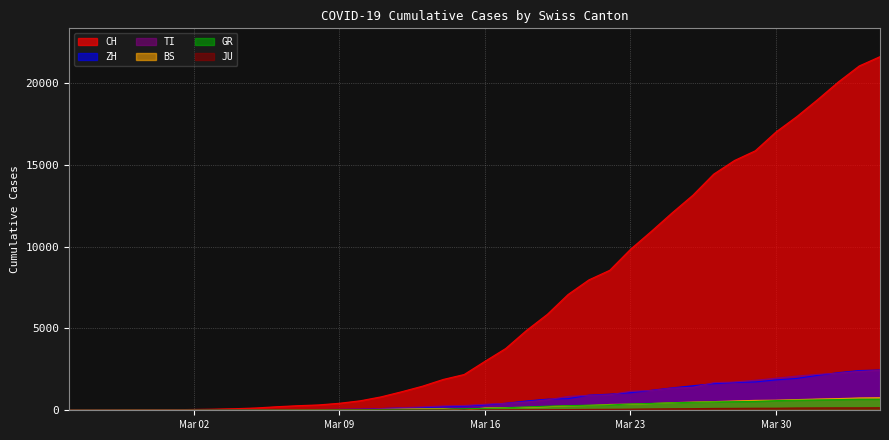

True or false: JU and ZH intersect in this chart.

False